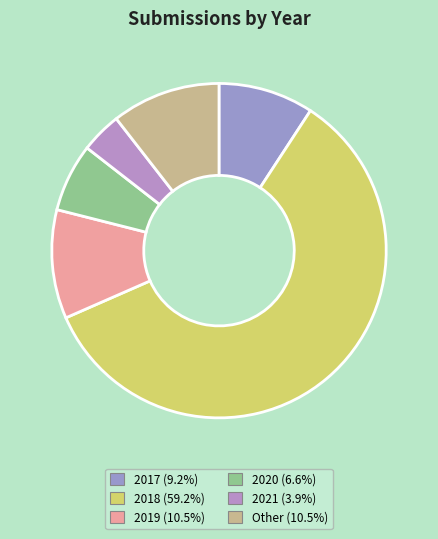

Count the number of slices in the pie.

6